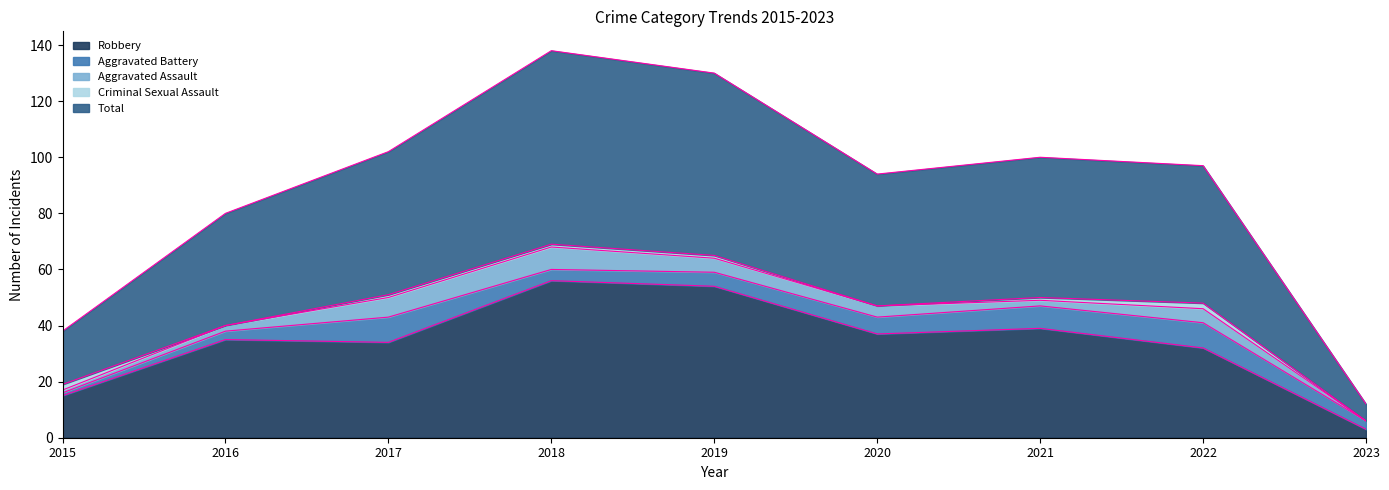

What is the lowest value of the Robbery series?

3